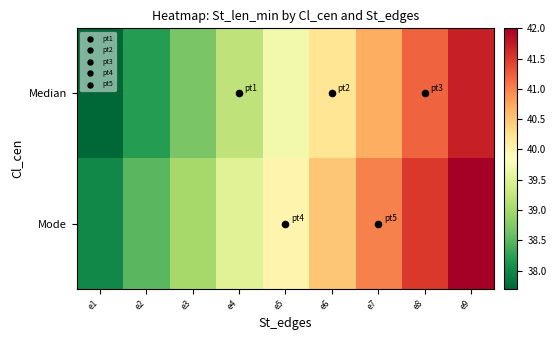

Reading left to right, transcribe all the data shown in this chart.

Median: e1=37.7	e2=38.2	e3=38.7	e4=39.2	e5=39.7	e6=40.2	e7=40.7	e8=41.2	e9=41.7
Mode: e1=38.0	e2=38.5	e3=39.0	e4=39.5	e5=40.0	e6=40.5	e7=41.0	e8=41.5	e9=42.0